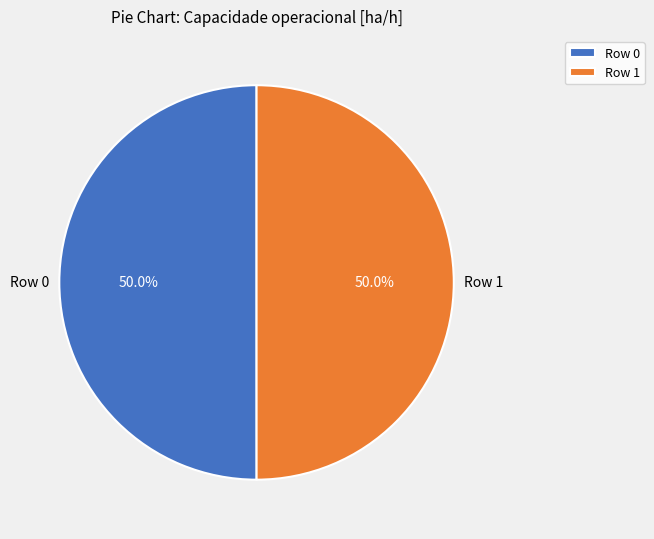

What is the total percentage of Row 1 and Row 0?

100.0%